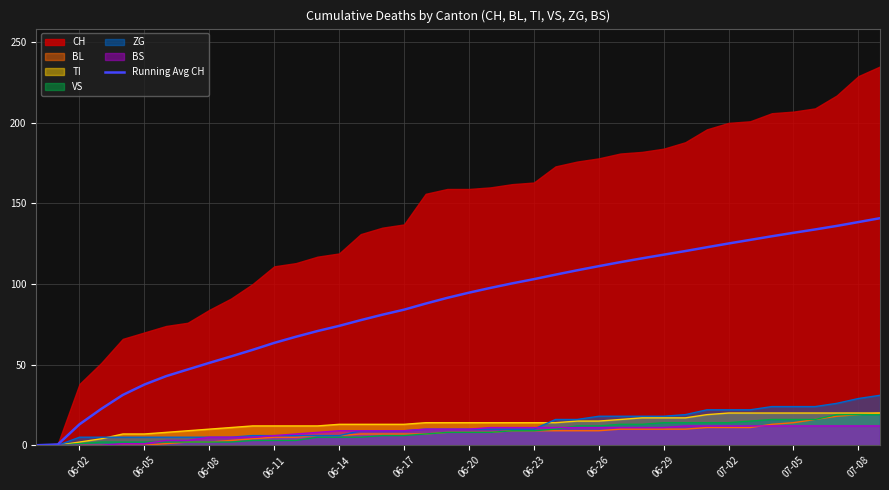

How many lines are shown in the chart?

1